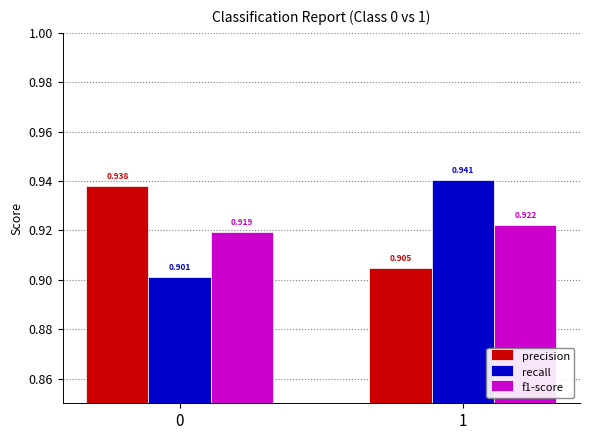

What are all the series names shown in the legend?

precision, recall, f1-score